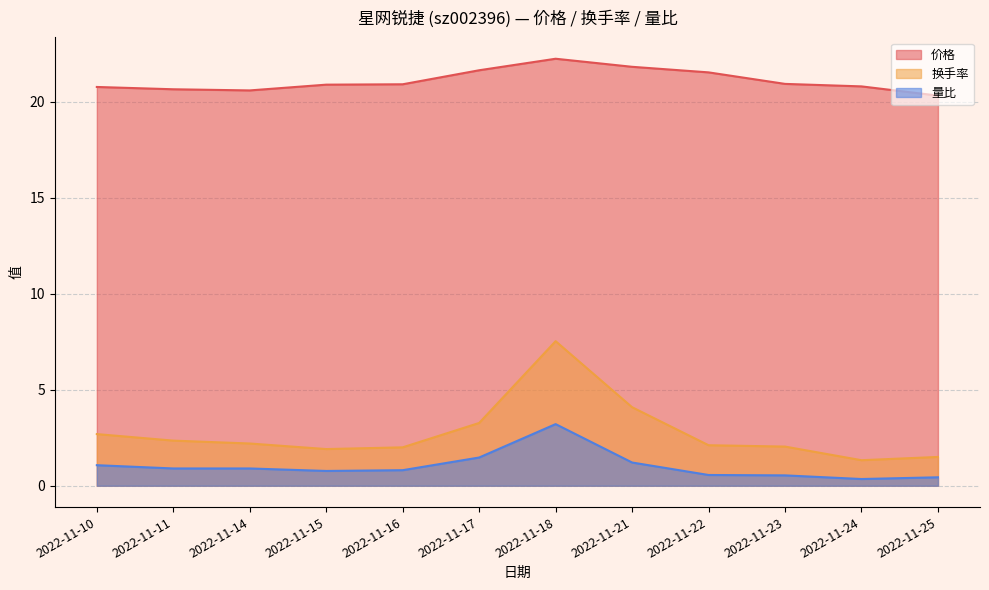

How many interior local peaks does the 价格 series have?

1